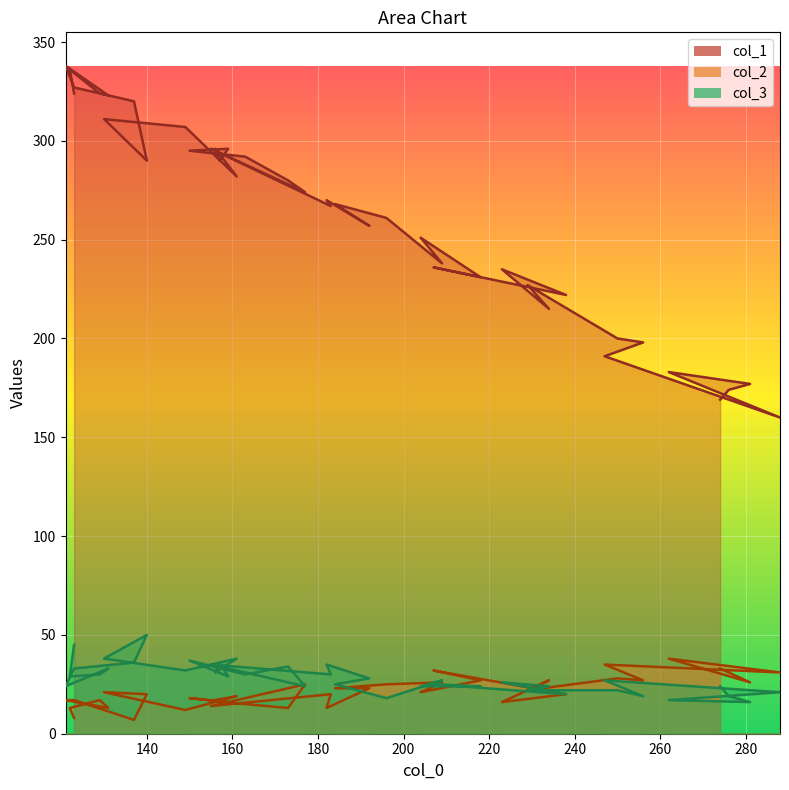

At which category is the sum across all series the highest?

121